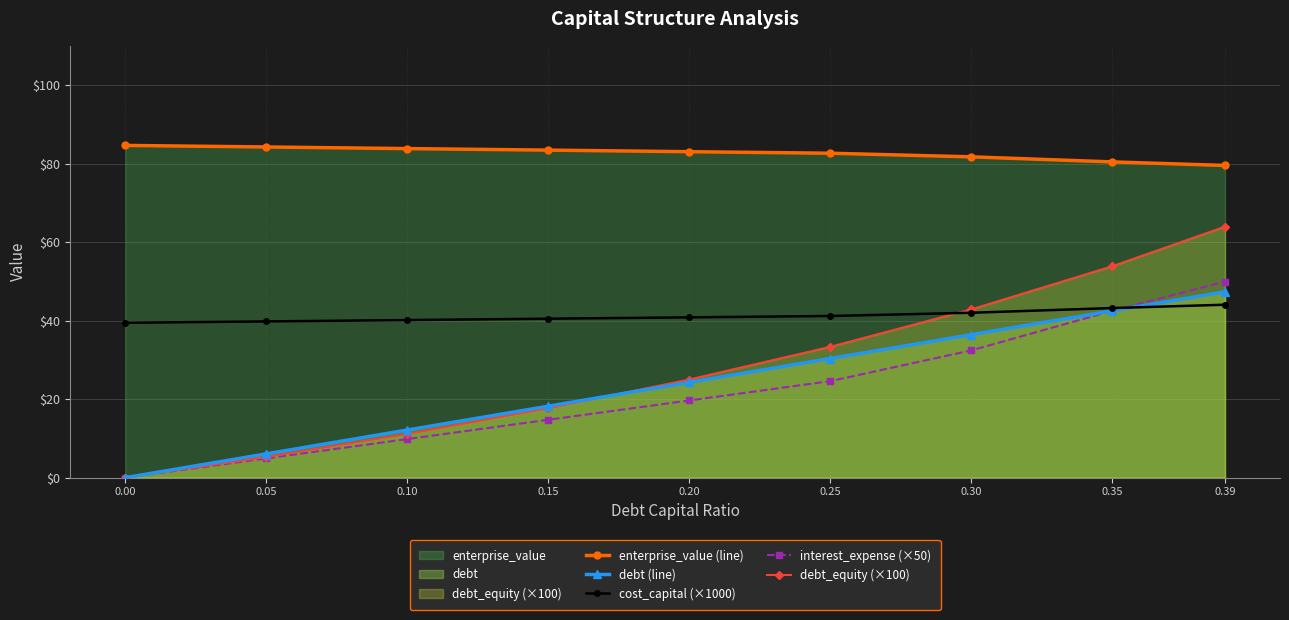

At how many categories does at least one series exceed 54?

9